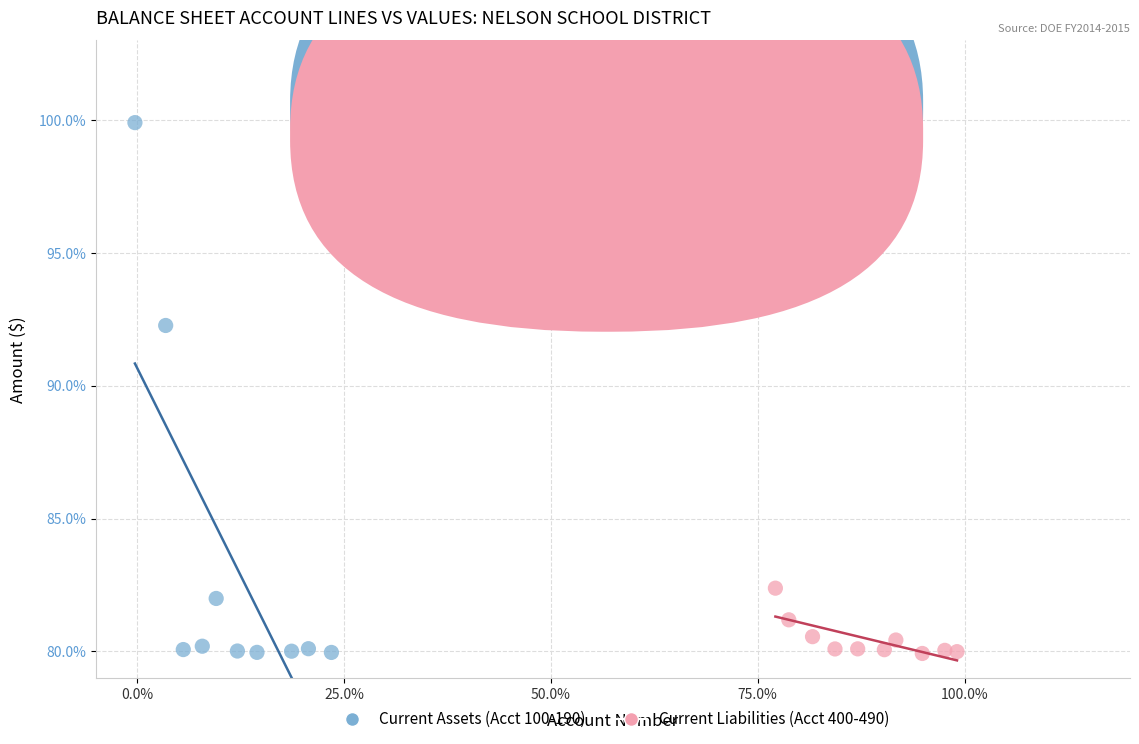

Which series reaches the maximum Y coordinate?

Current Assets (Acct 100-190)